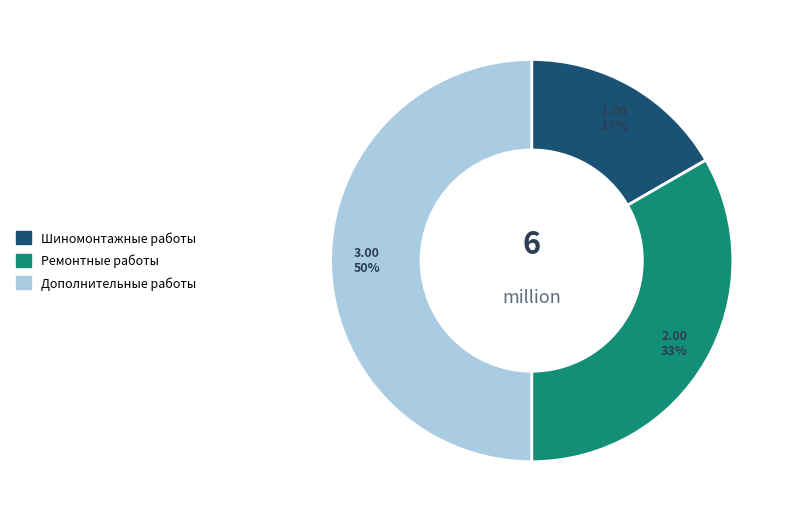

Is the sum of Дополнительные работы and Ремонтные работы greater than half?

Yes